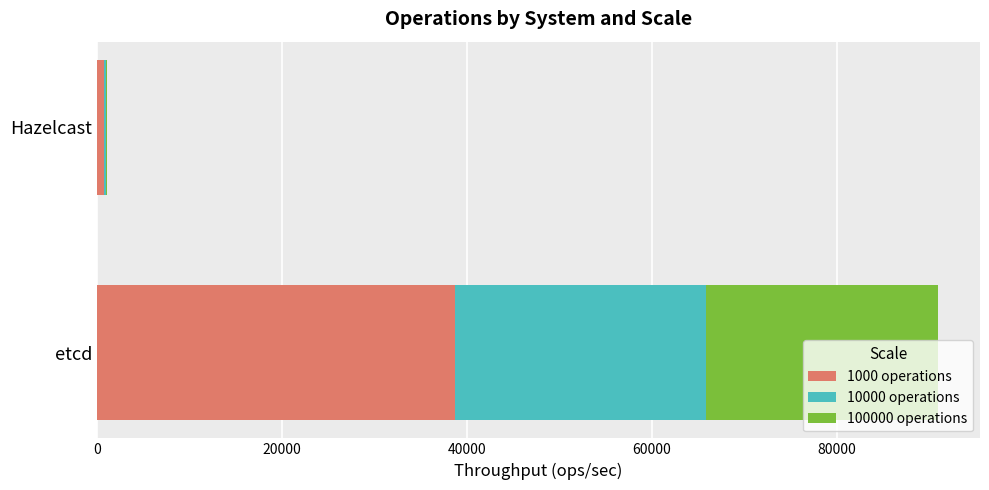

What is the sum of all 1000 operations values?

39509.8